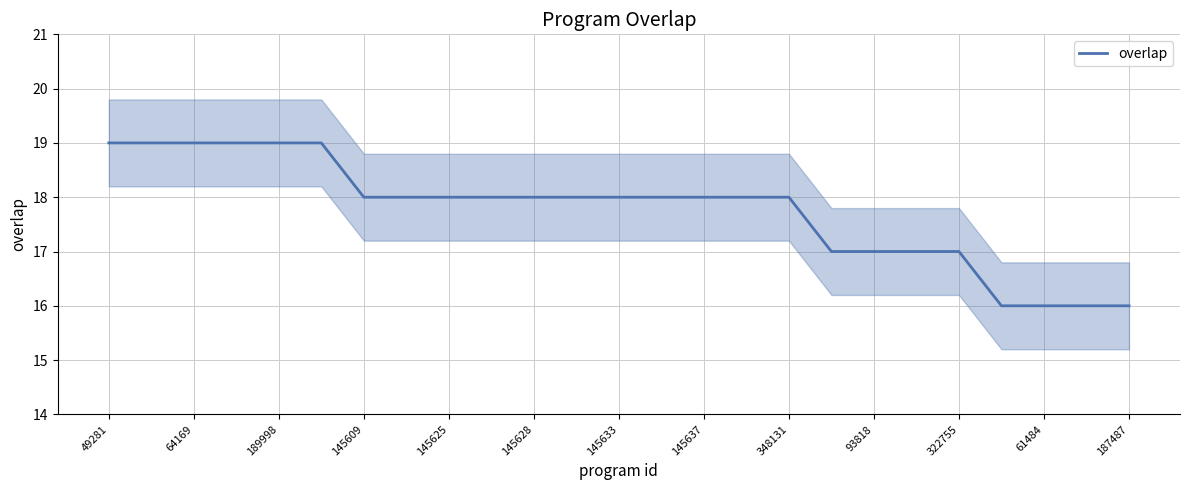

The overlap series shows 18 at 145625. True or false?

True